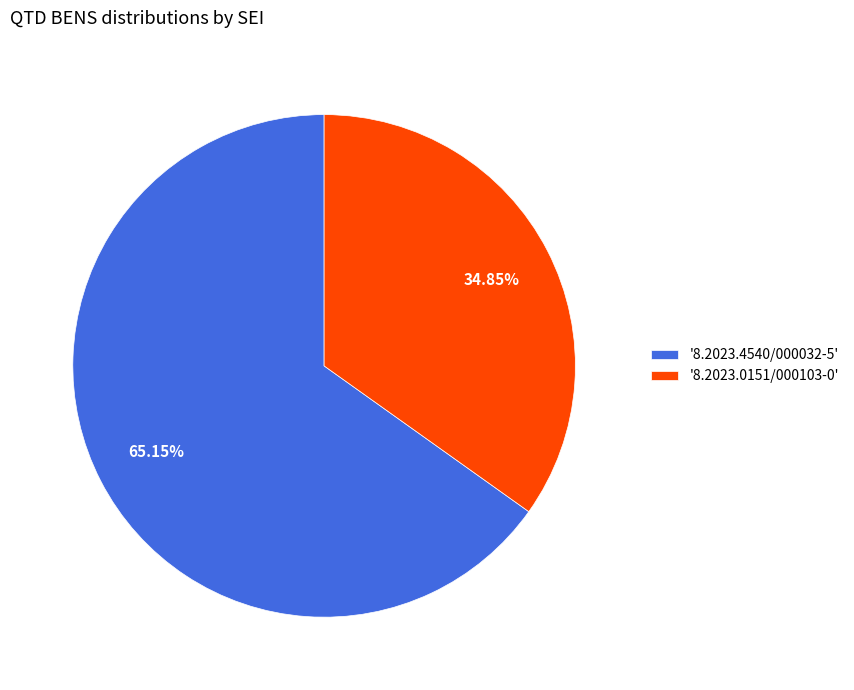

Which has a higher value, '8.2023.4540/000032-5' or '8.2023.0151/000103-0'?

'8.2023.4540/000032-5'